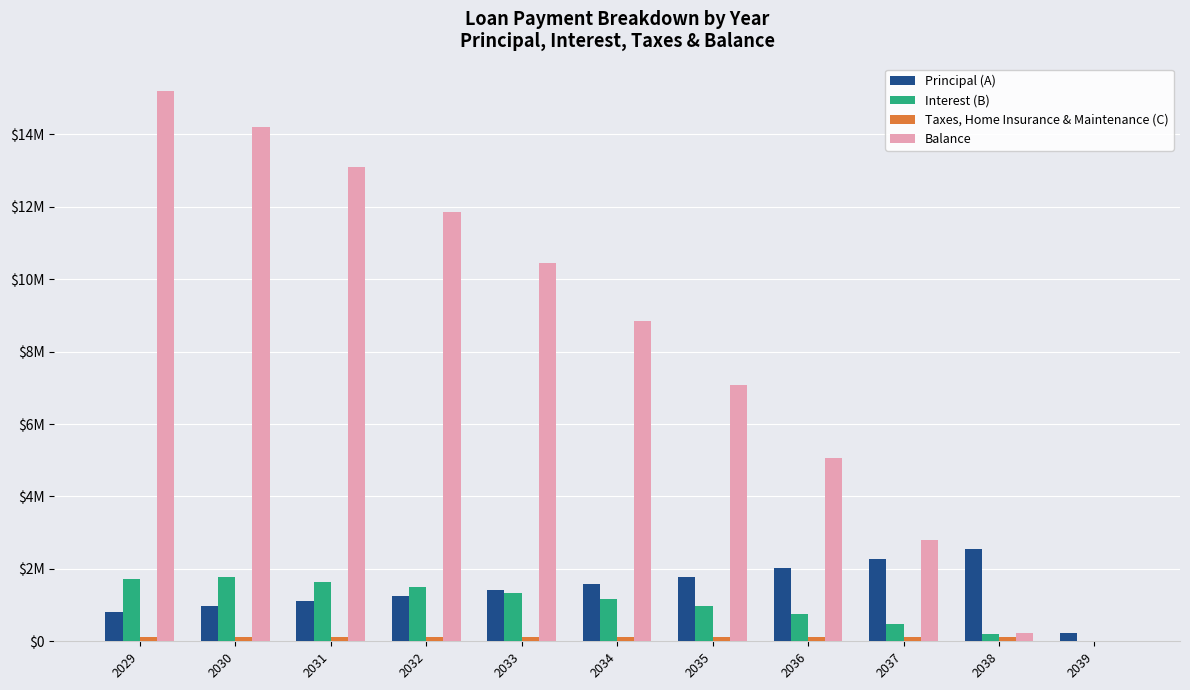

Read the Taxes, Home Insurance & Maintenance (C) value at 2032, to the nearest 10.

116000